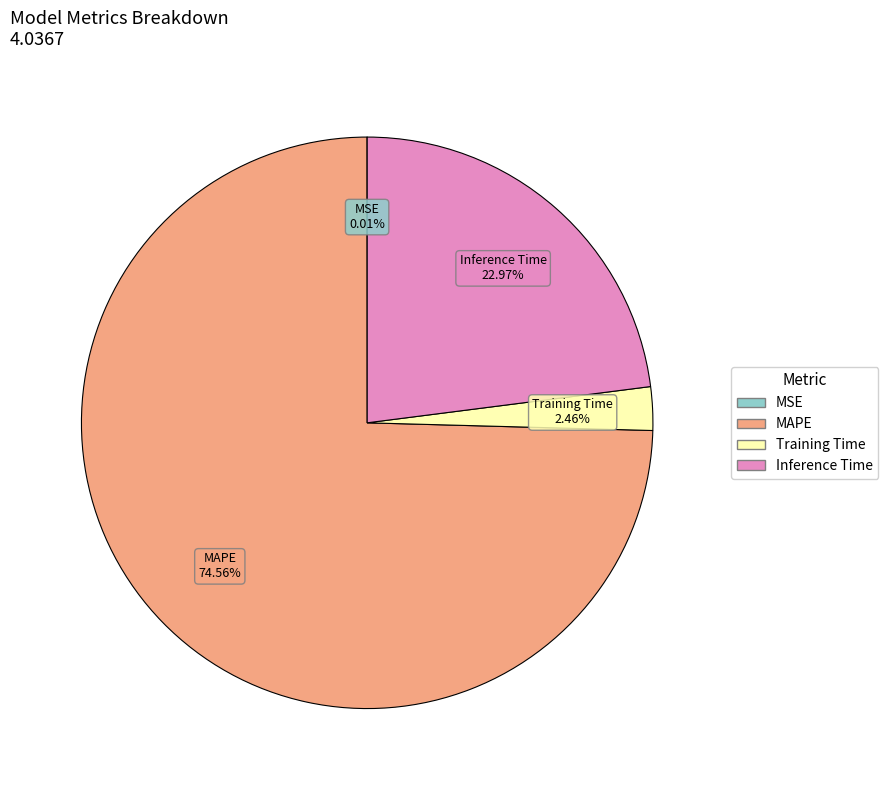

What is the majority slice?

MAPE